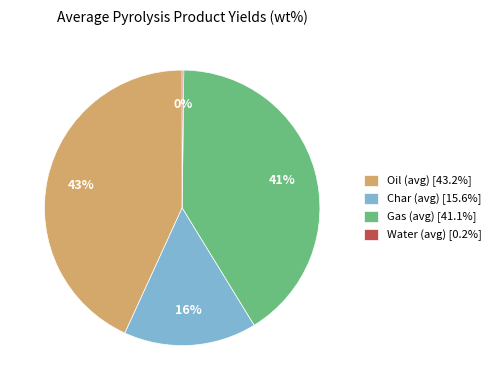

To the nearest percent, what is the average slice percentage?

25%